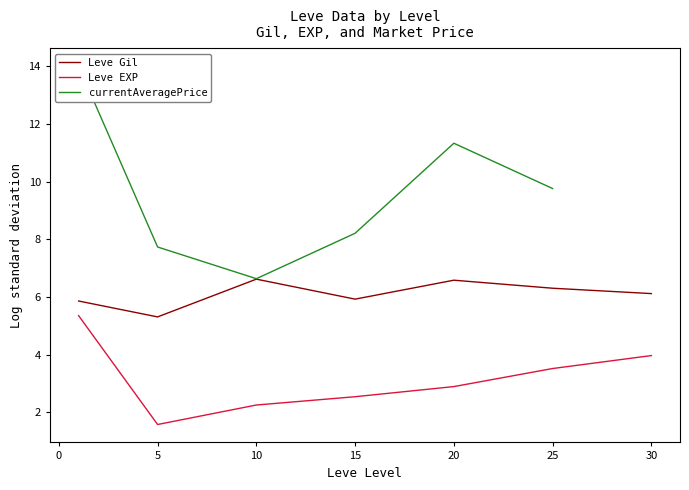

What is the value of the Leve Gil point at the 3rd from the left?

6.6